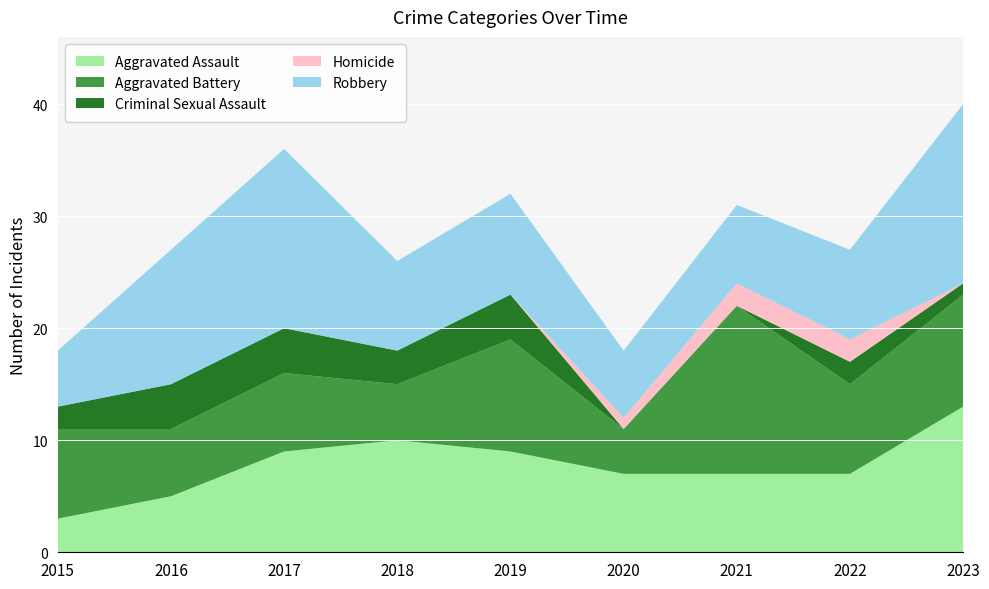

What is the difference between the highest and lowest values at 2021?

15